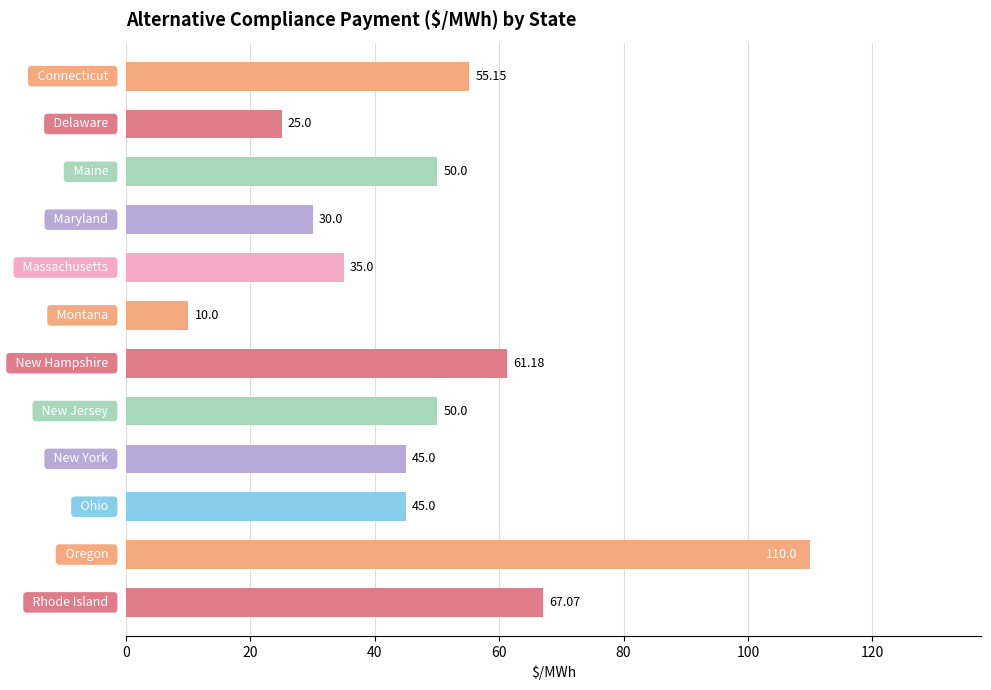

How many series are shown in this chart?

1